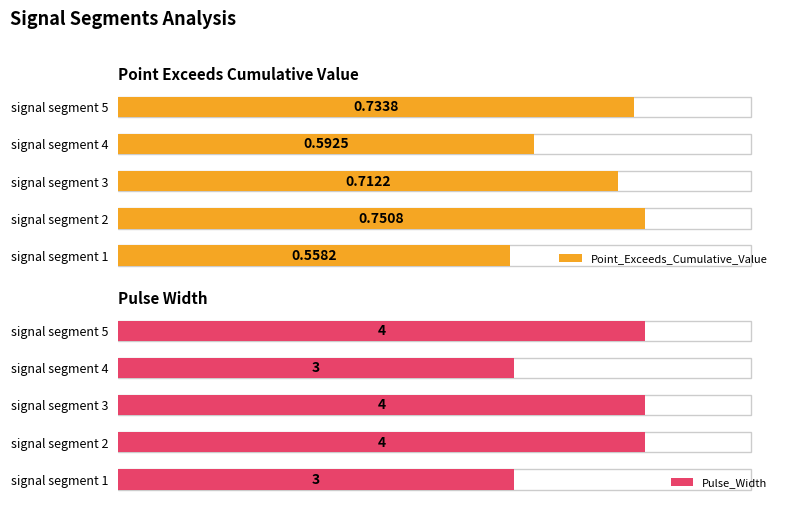

Rank the series at signal segment 2 from highest to lowest value.

Pulse_Width, Point_Exceeds_Cumulative_Value